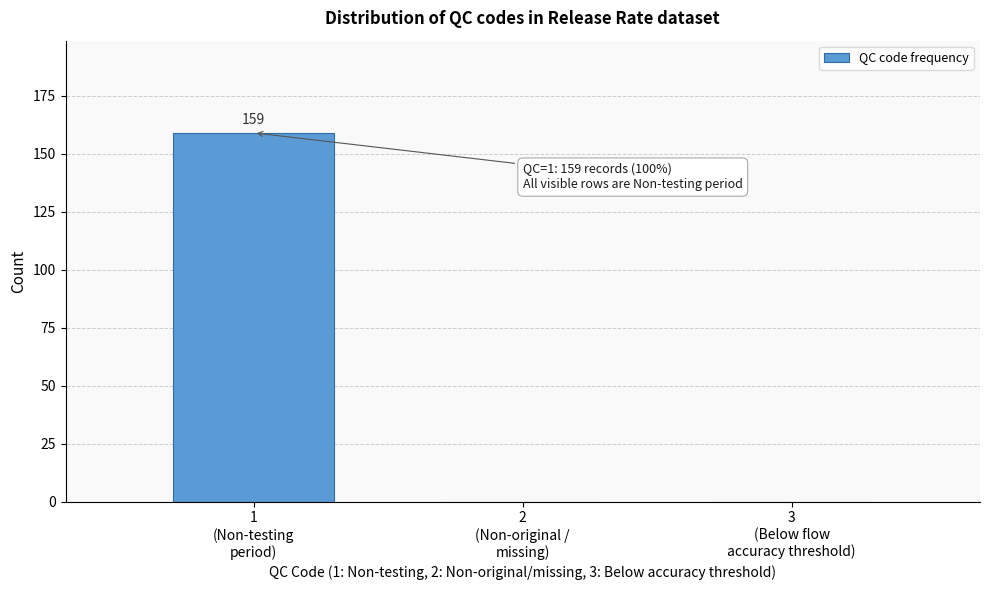

What is the maximum value shown in the chart?

159